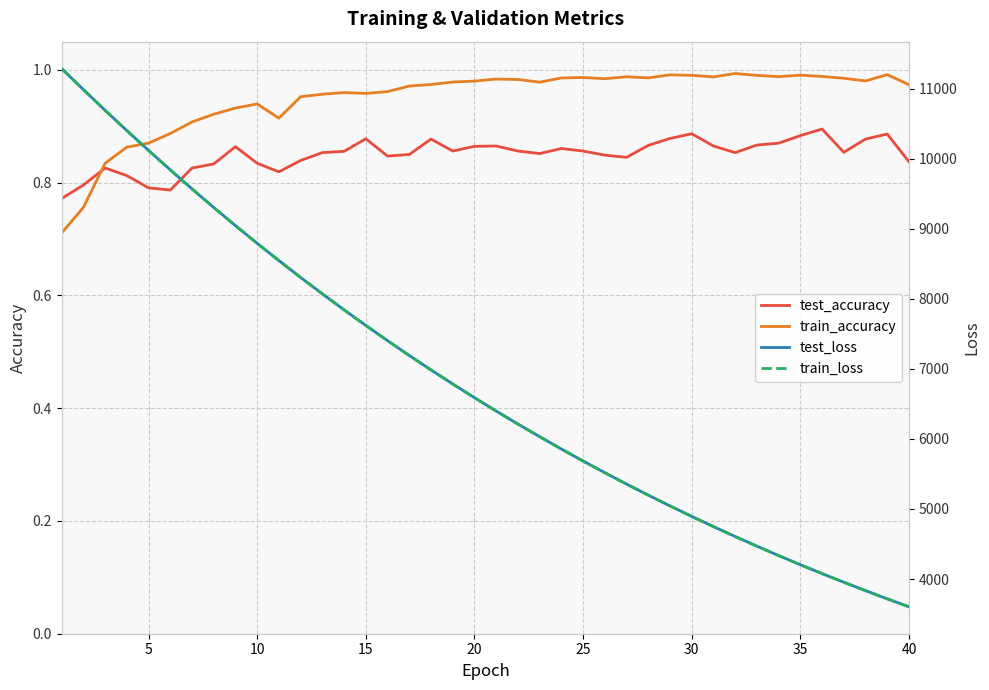

What is the difference between the second highest and minimum values in the test_accuracy series?

0.1